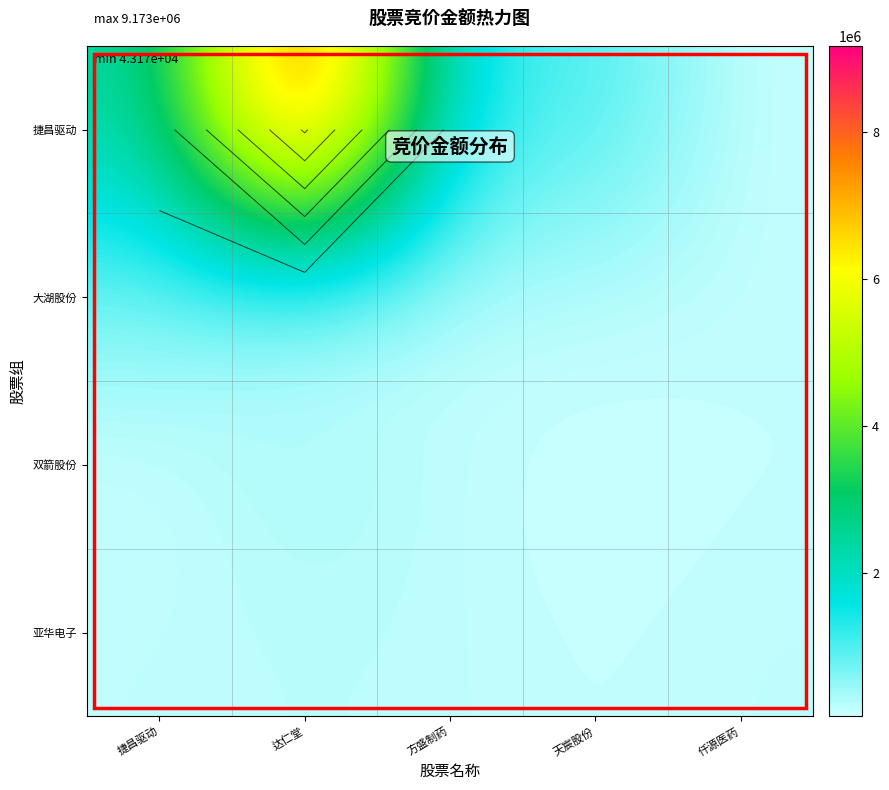

Which has a higher value, 天宸股份 or 方盛制药?

方盛制药